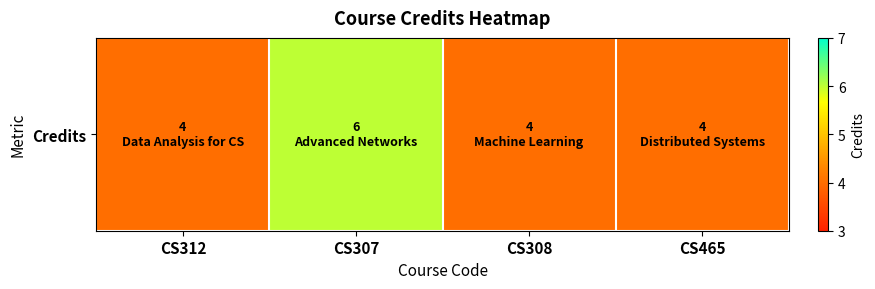

List the labels in order of value, smallest first.

CS312, CS308, CS465, CS307